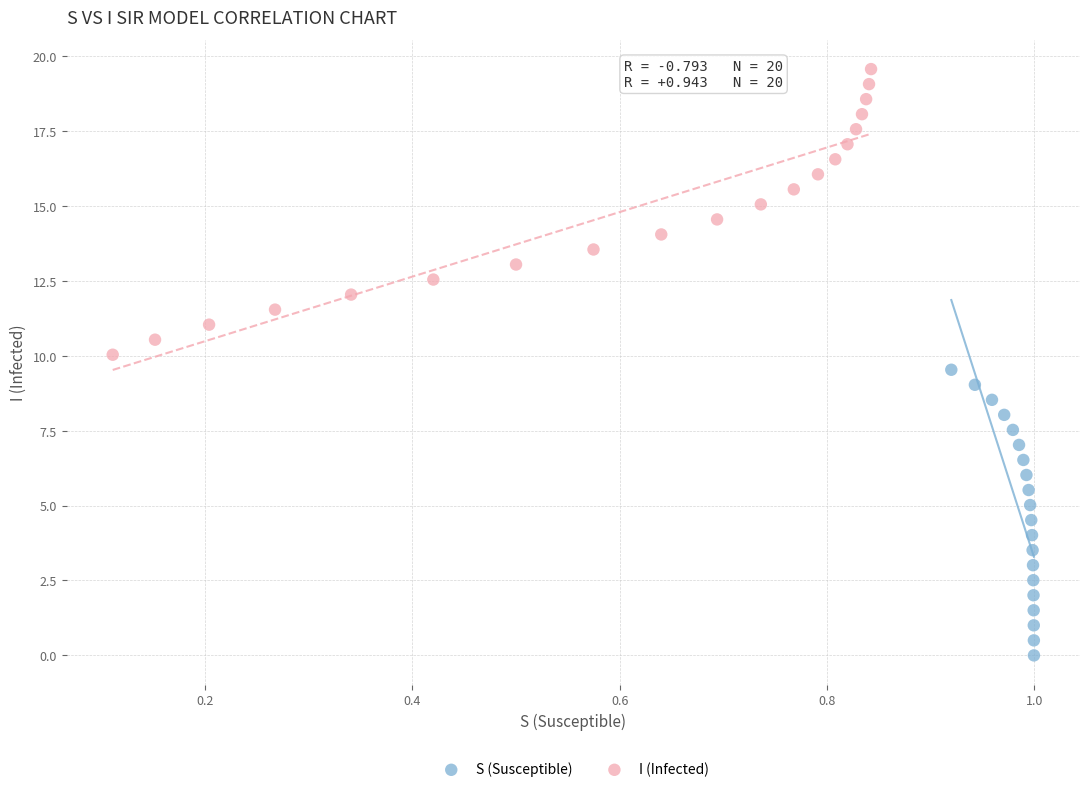

What are all the series names shown in the legend?

S (Susceptible), I (Infected)